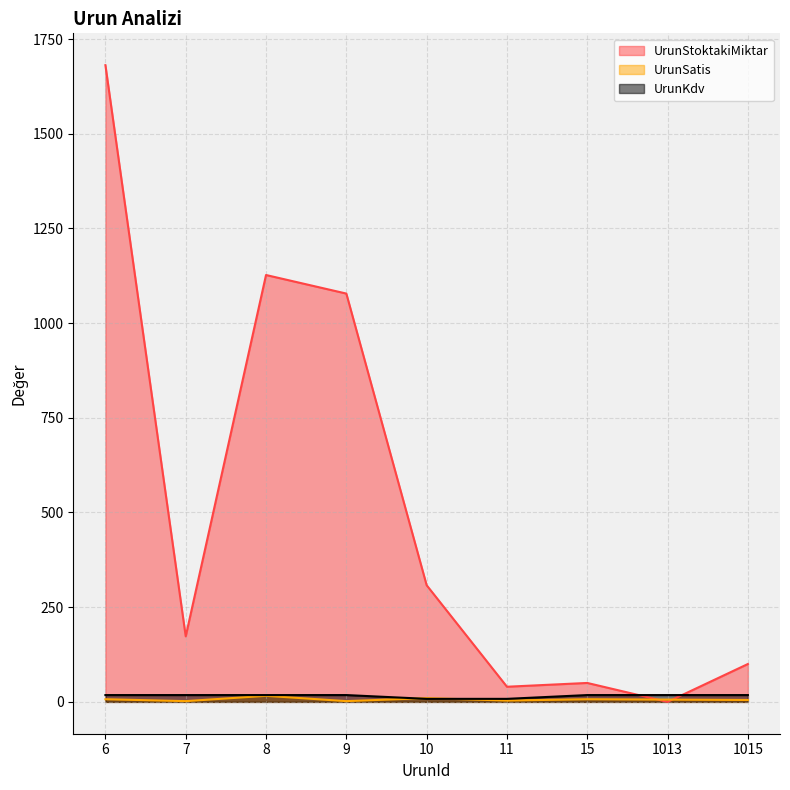

Between which two adjacent categories do UrunKdv and UrunSatis first intersect?

9 and 10